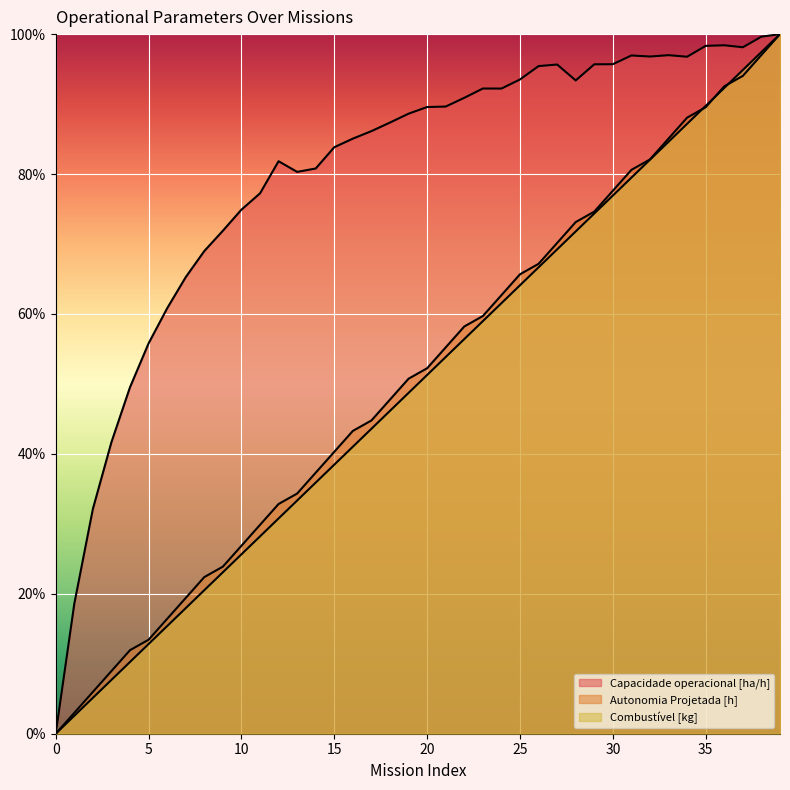

At which category is the sum across all series the highest?

39